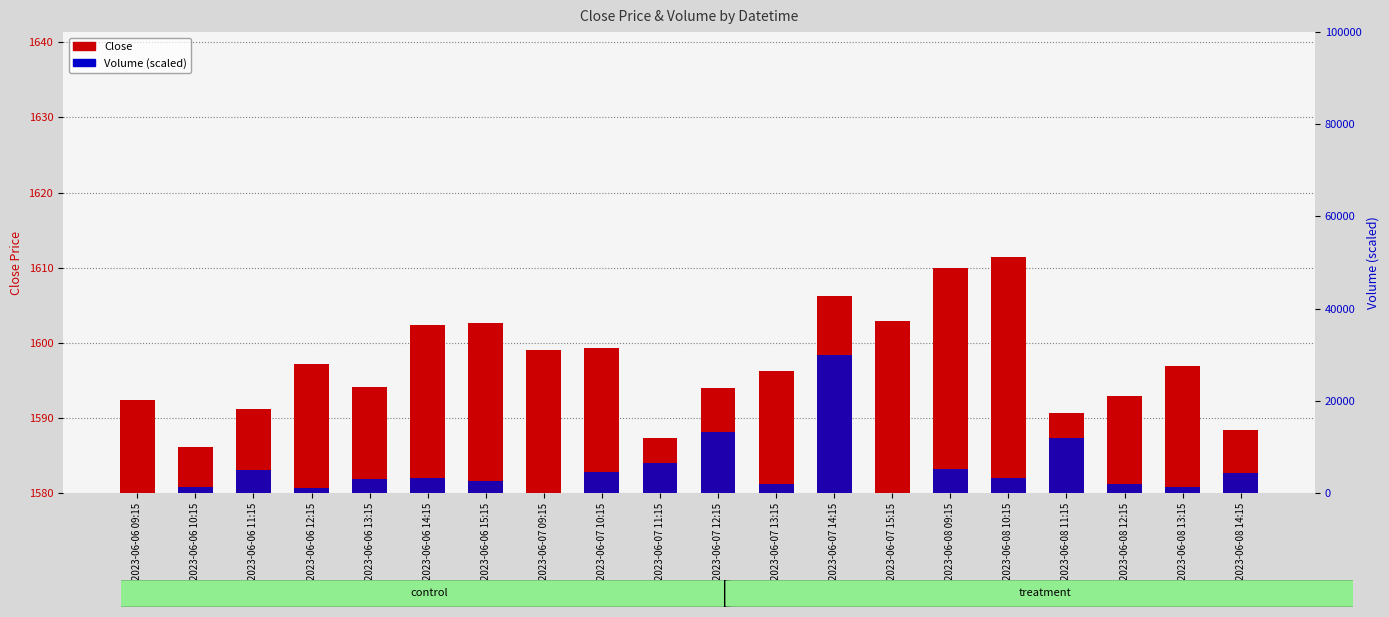

True or false: Volume (scaled) has a value of 13779.9 at 2023-06-07 09:15.

False